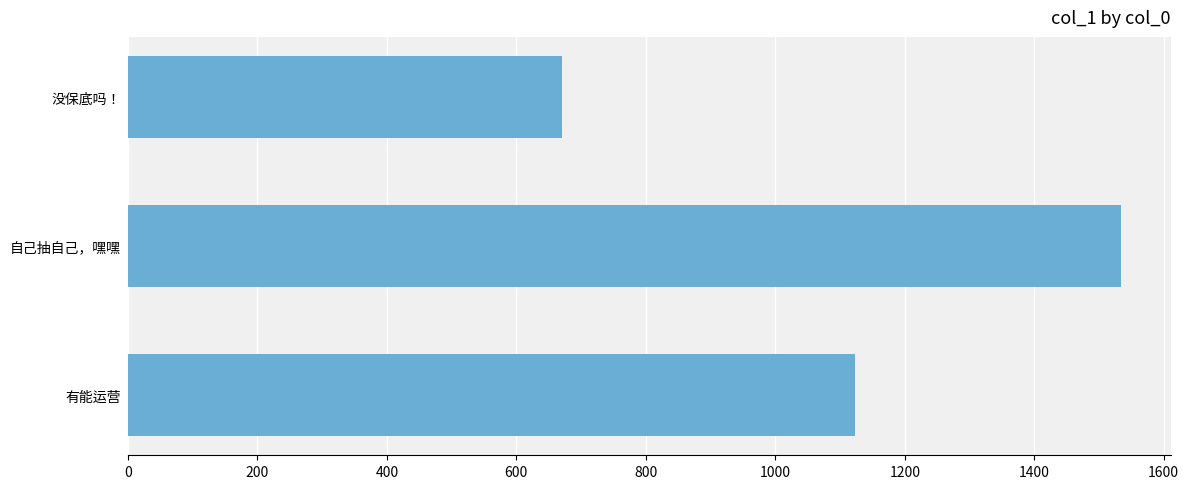

What is the average value?

1109.4